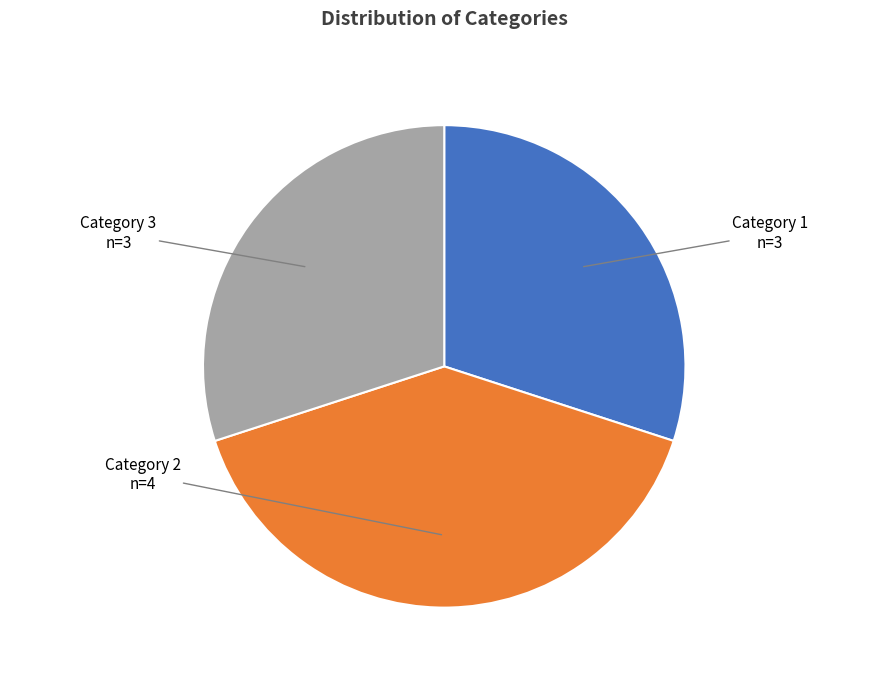

Does Category 1 n=3 represent more than half of the total?

No